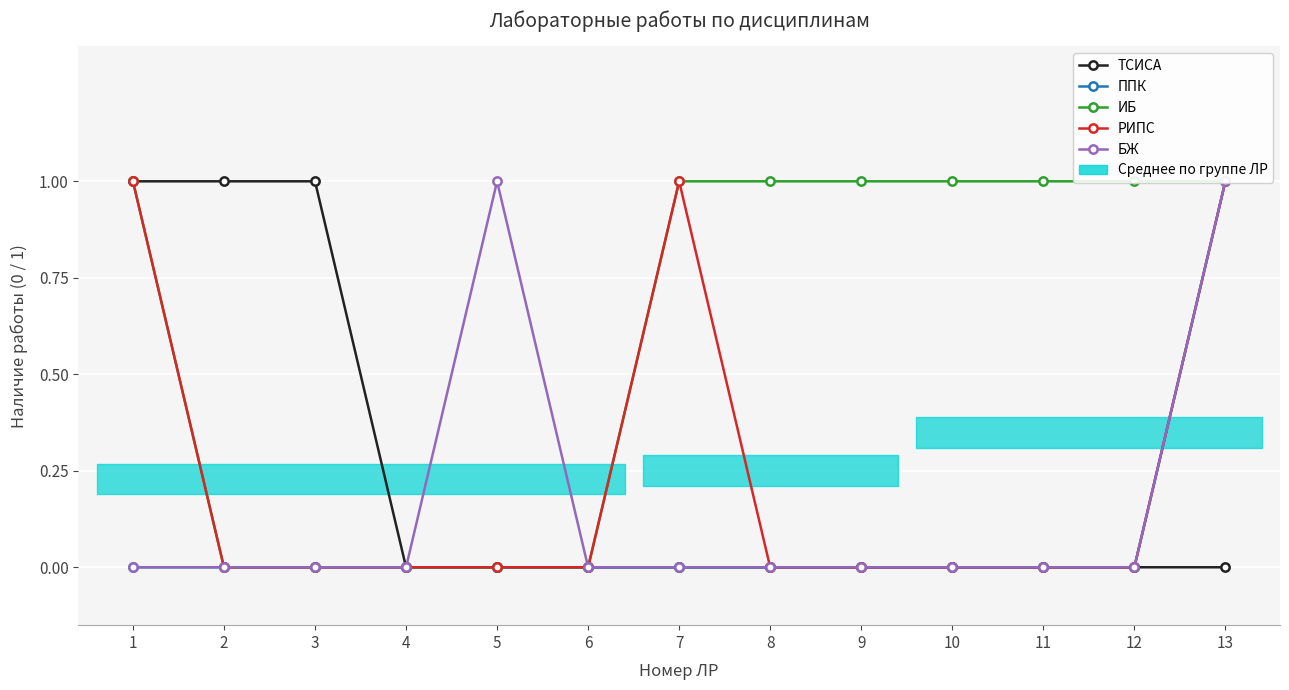

Rank the series by their maximum value, from lowest to highest.

ТСИСА, ППК, ИБ, РИПС, БЖ